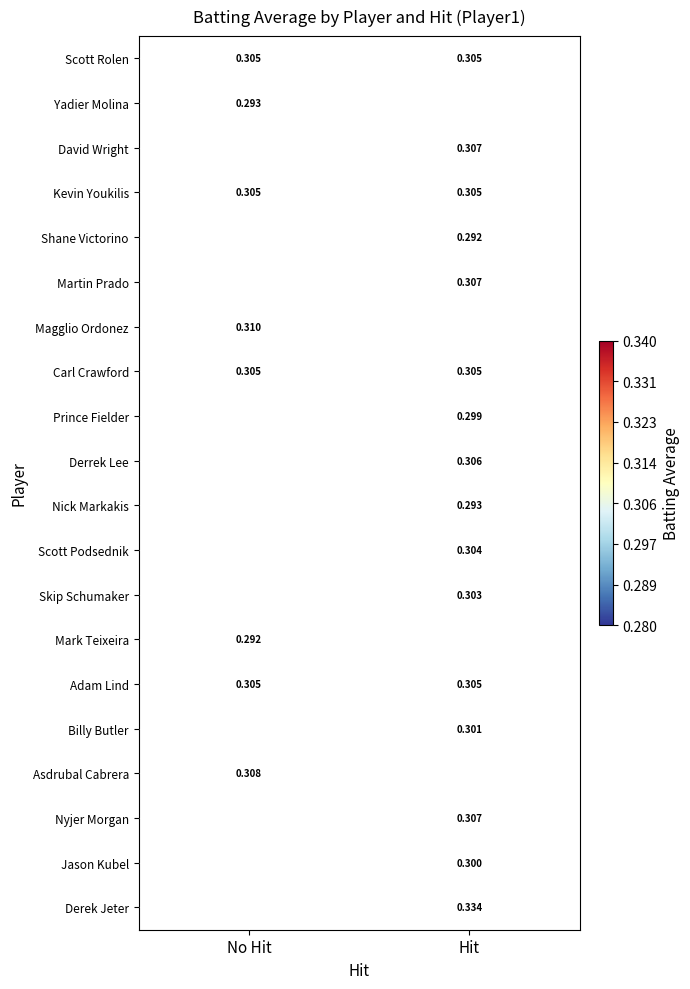

How many series are shown in this chart?

20